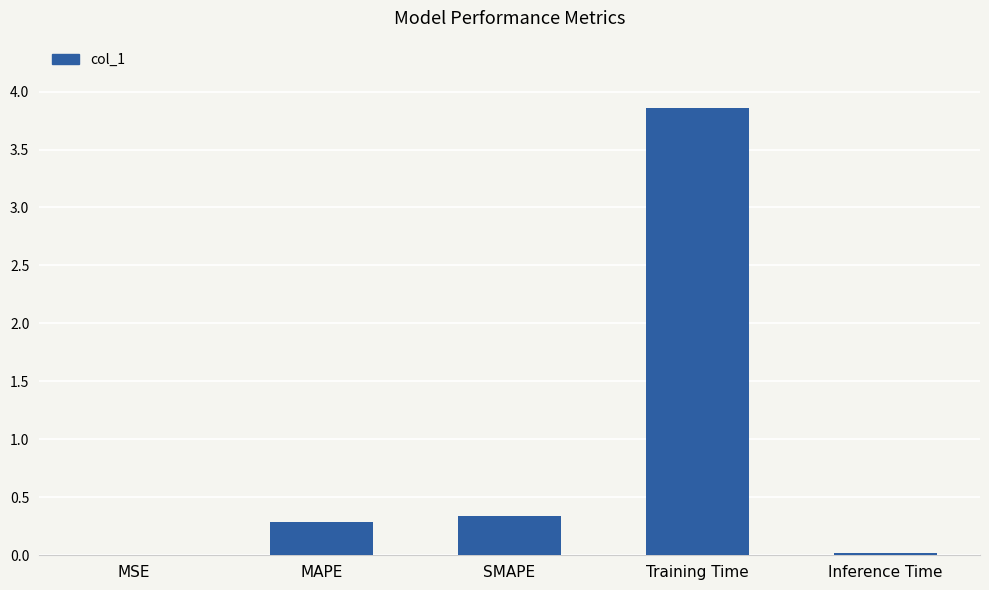

What value does the data have at SMAPE?

0.3